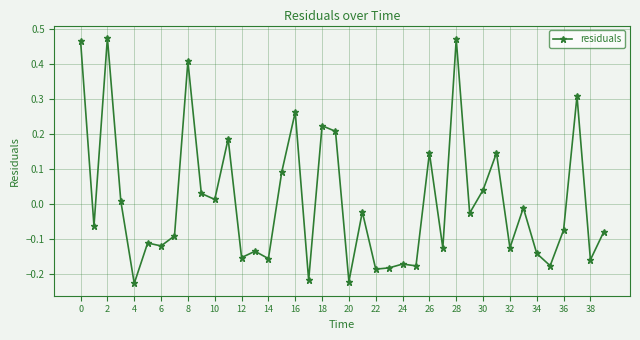

What is the difference between the second highest and minimum values?

0.7